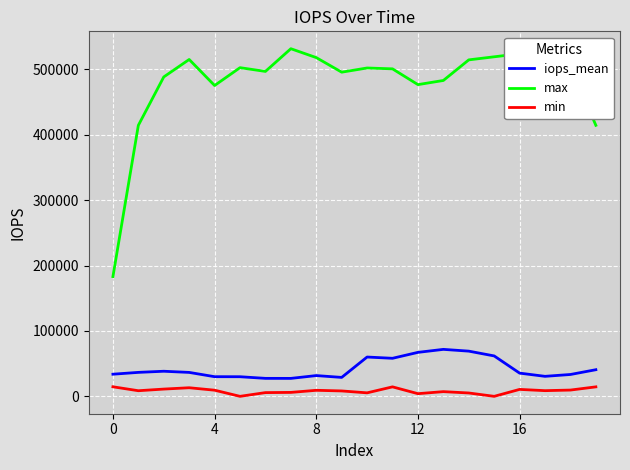

True or false: max and iops_mean intersect in this chart.

False